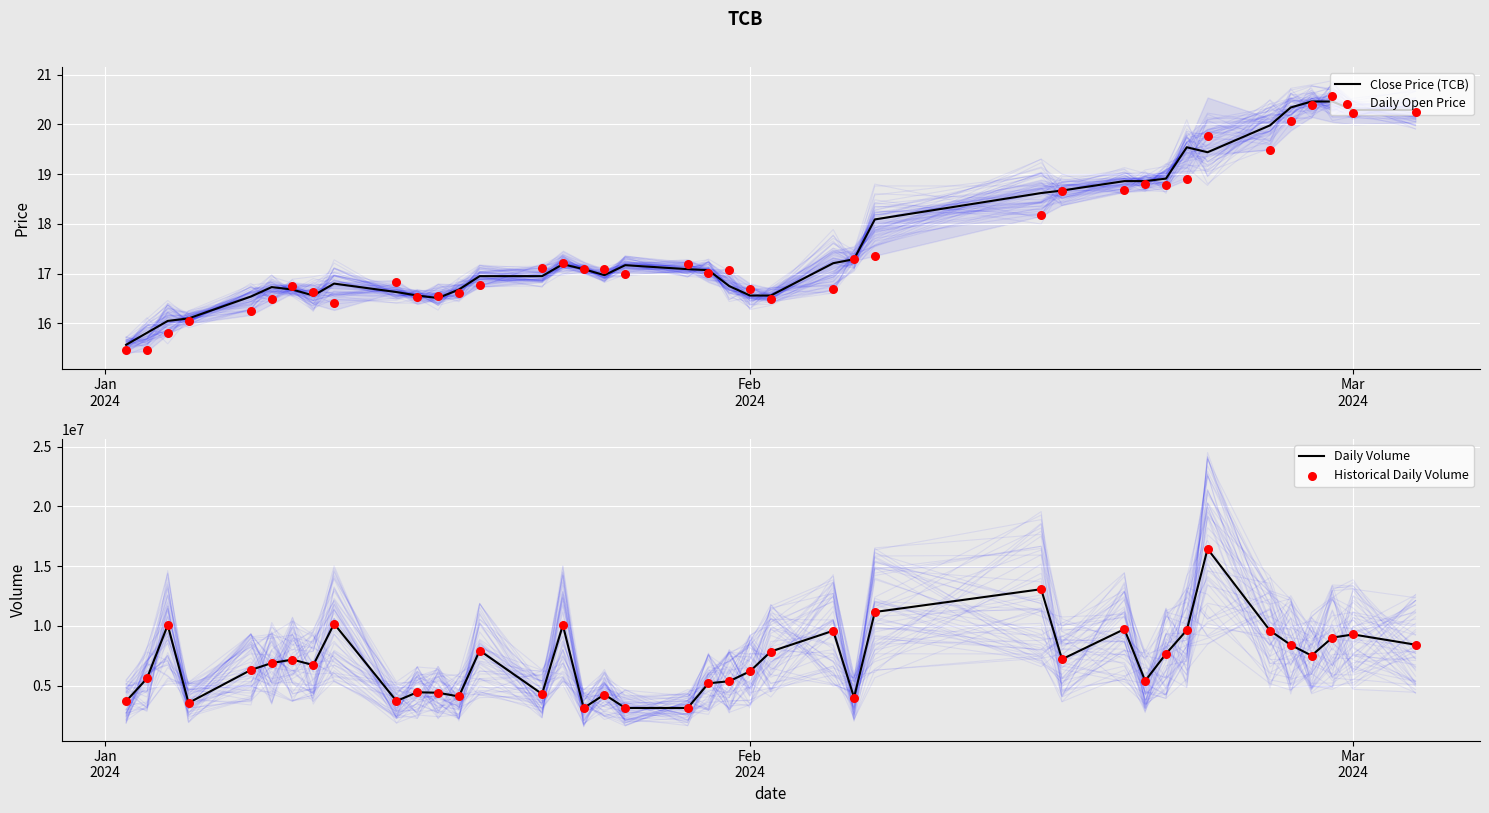

Which series reaches the minimum Y coordinate?

Daily Open Price